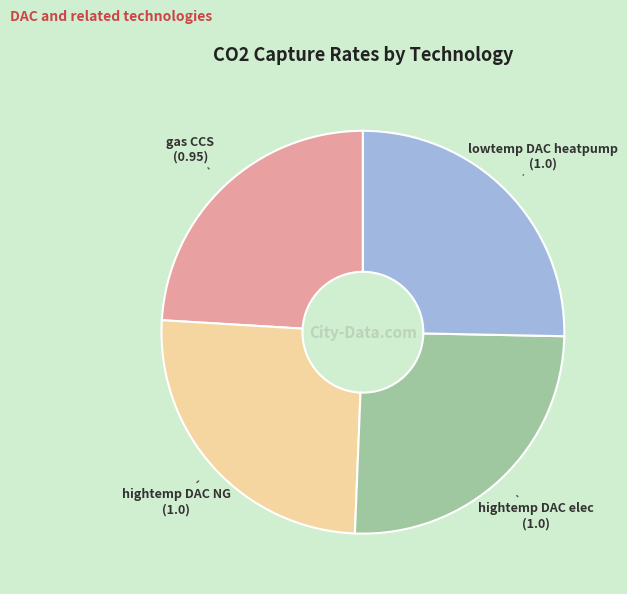

What is the ratio of the value at lowtemp DAC heatpump to the value at hightemp DAC elec?

1.0